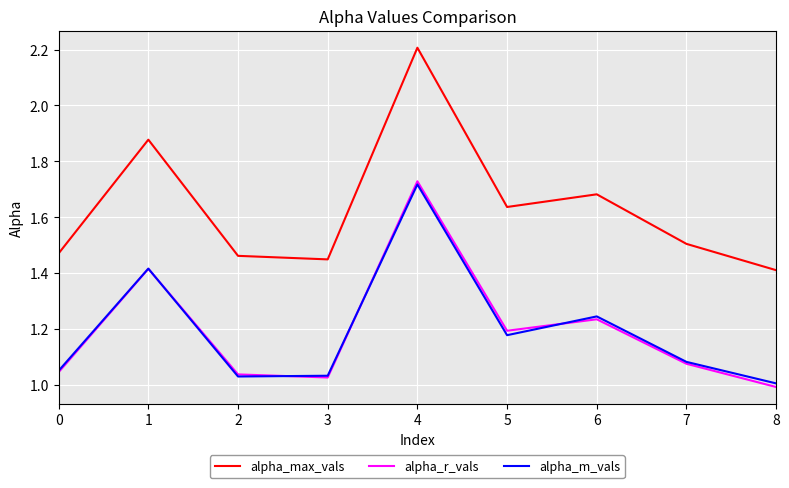

The value of alpha_max_vals at 4 is 2.2. True or false?

True